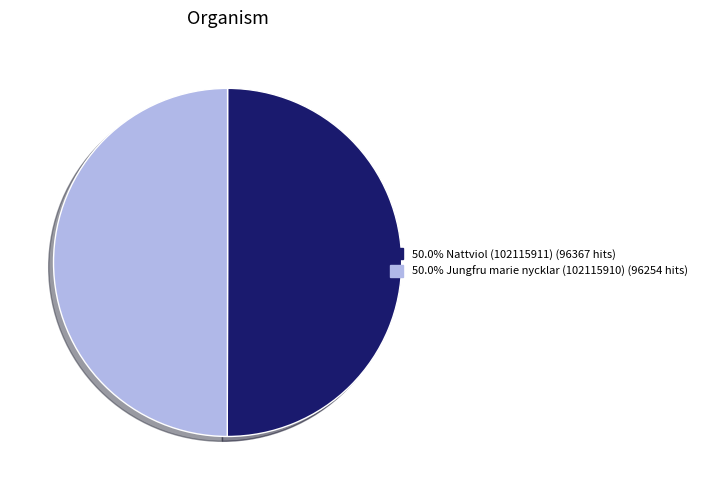

Rank the categories by value from highest to lowest.

Nattviol (102115911), Jungfru marie nycklar (102115910)